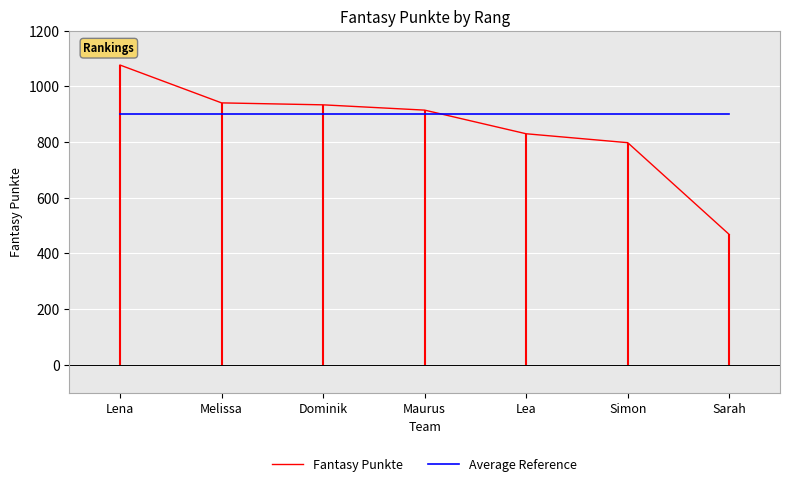

At which category does the chart reach its peak across all series?

Lena